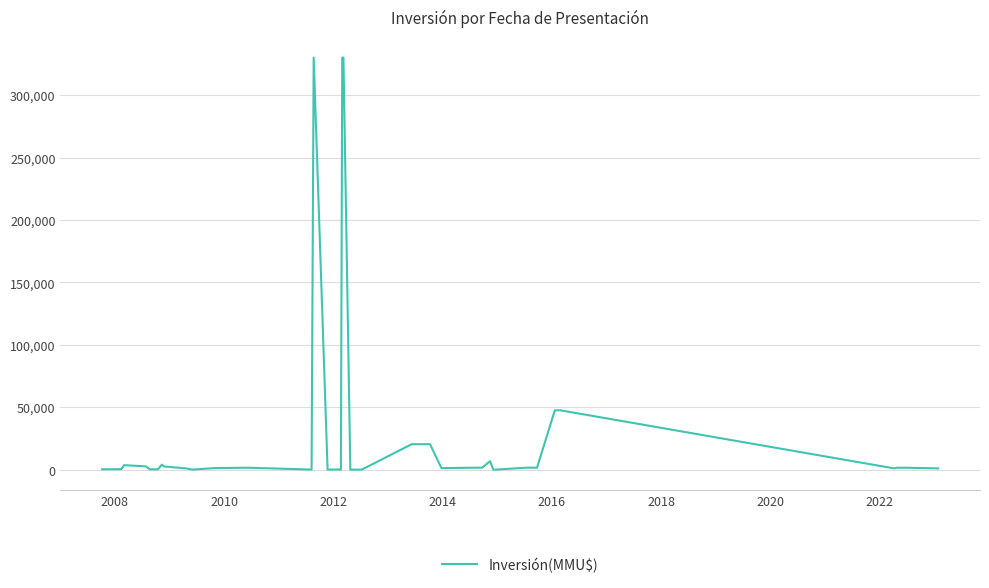

What is the greatest value displayed?

330000